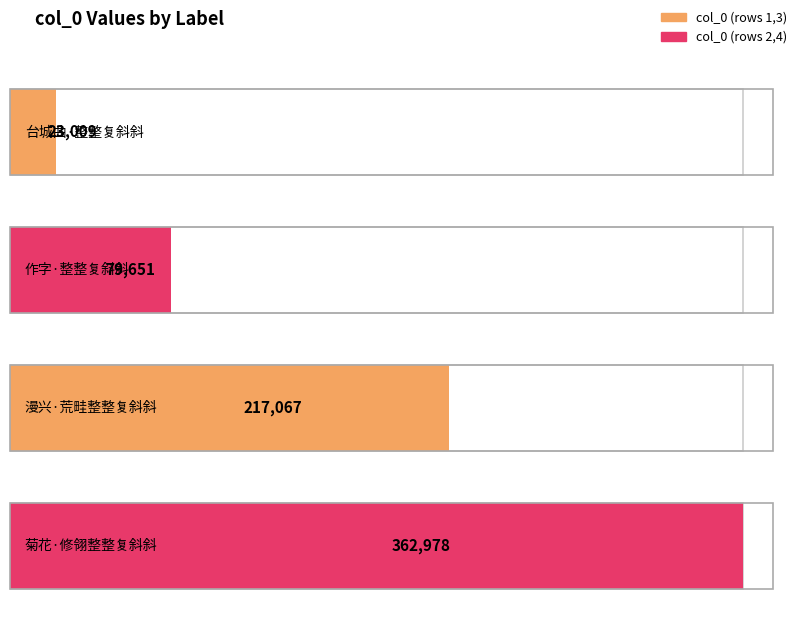

The chart shows a value of 23009 at 台城曲·整整复斜斜. True or false?

True